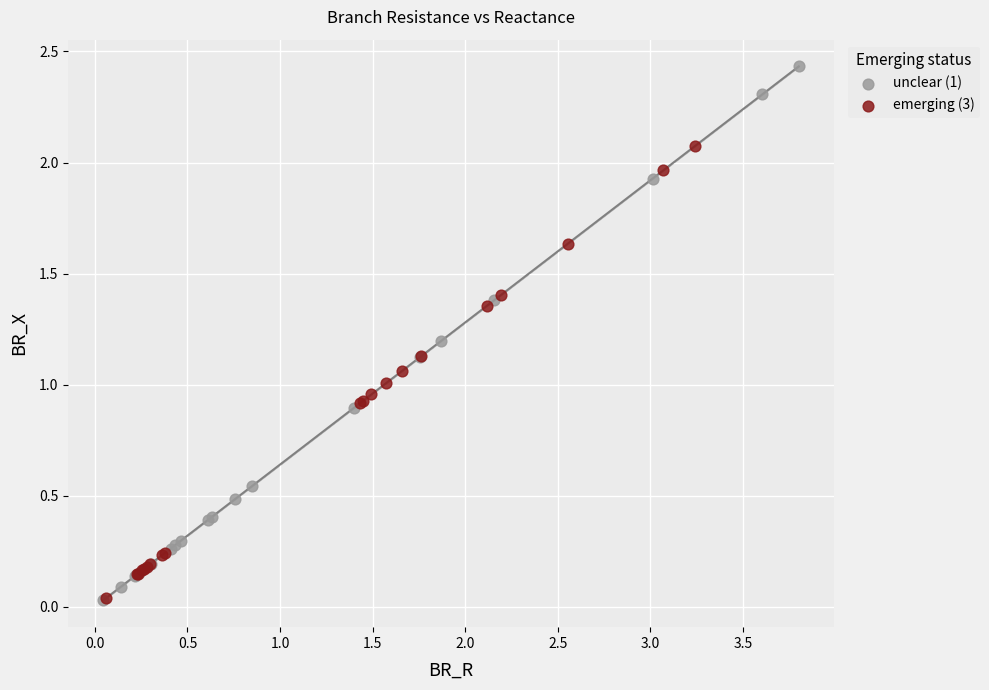

What are all the series names shown in the legend?

unclear (1), emerging (3)